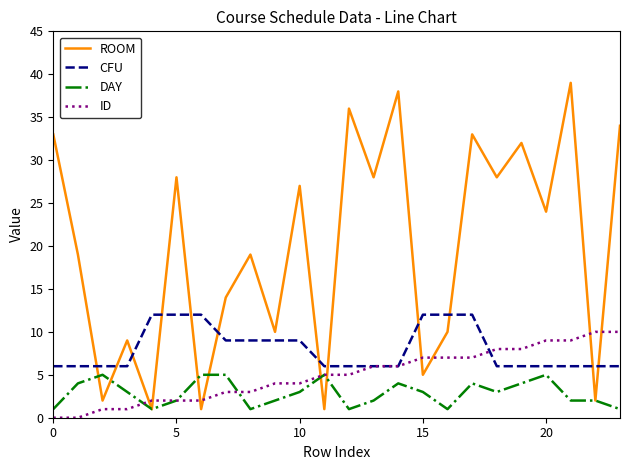

Which series has the largest total across all categories?

ROOM